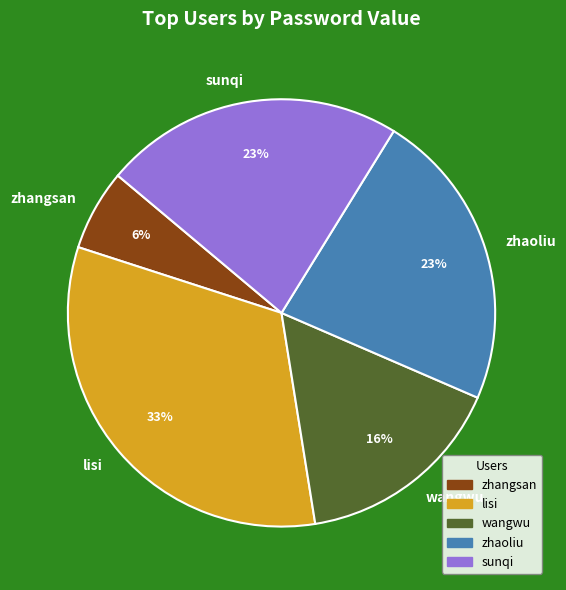

How many segments does this pie chart have?

5